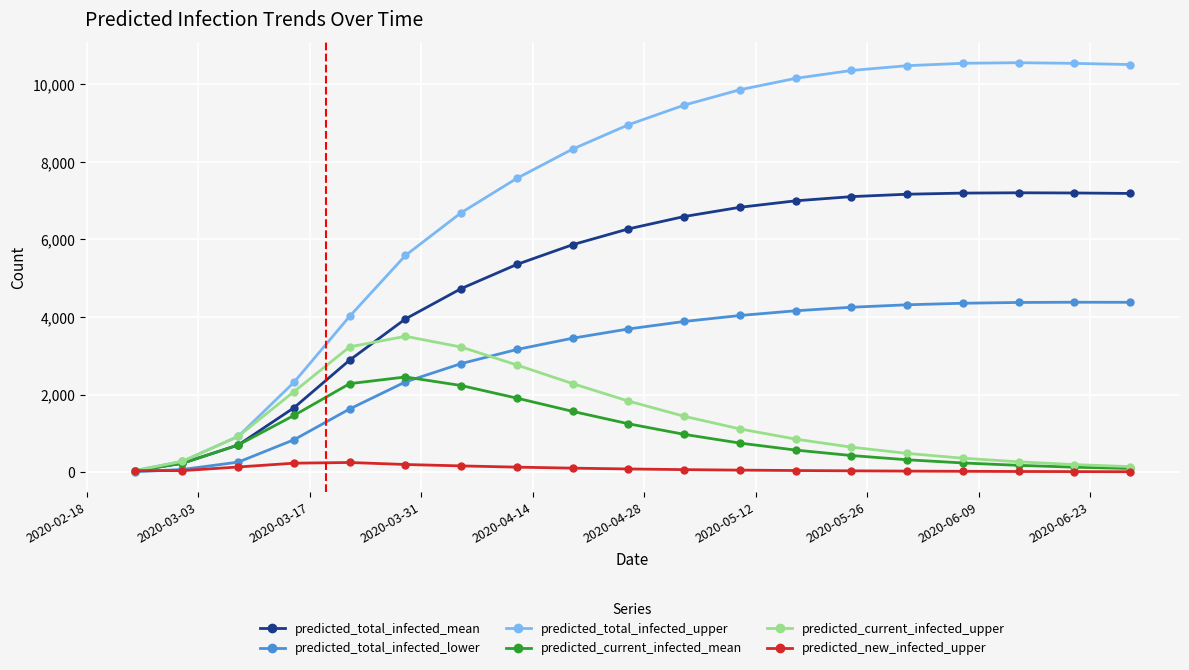

Rank the series by their maximum value, from highest to lowest.

predicted_total_infected_upper, predicted_total_infected_mean, predicted_total_infected_lower, predicted_current_infected_upper, predicted_current_infected_mean, predicted_new_infected_upper